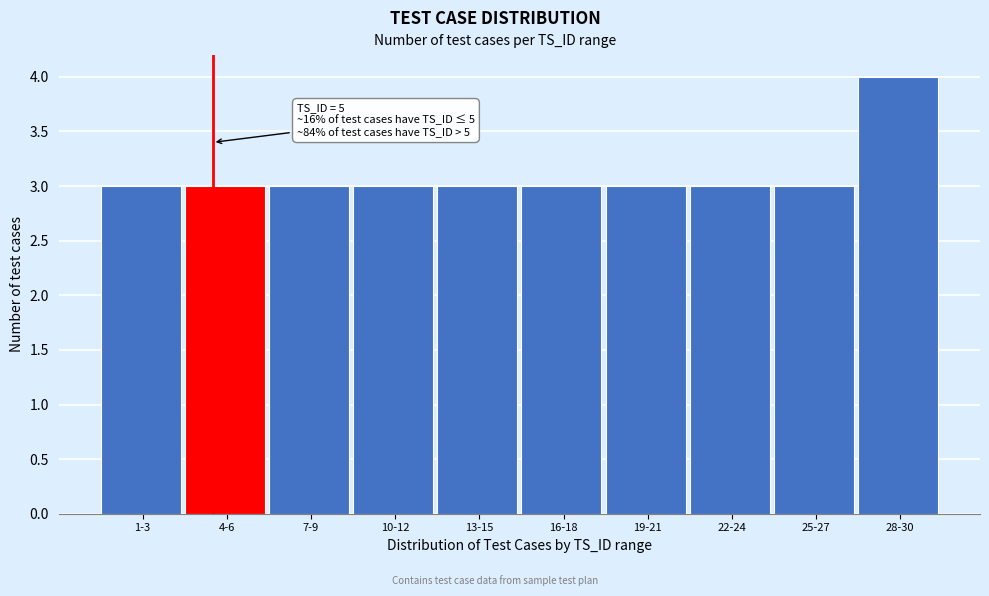

Reading left to right, what are all the values shown in this chart?

3	3	3	3	3	3	3	3	3	4